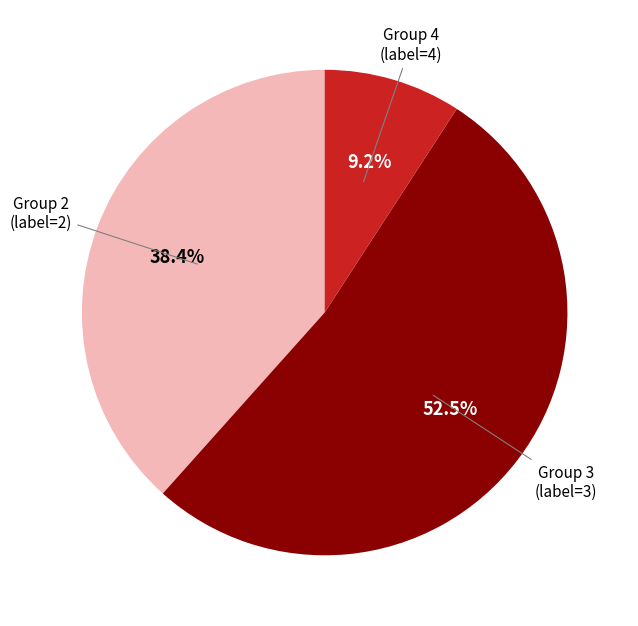

Does any single category account for the majority?

Yes